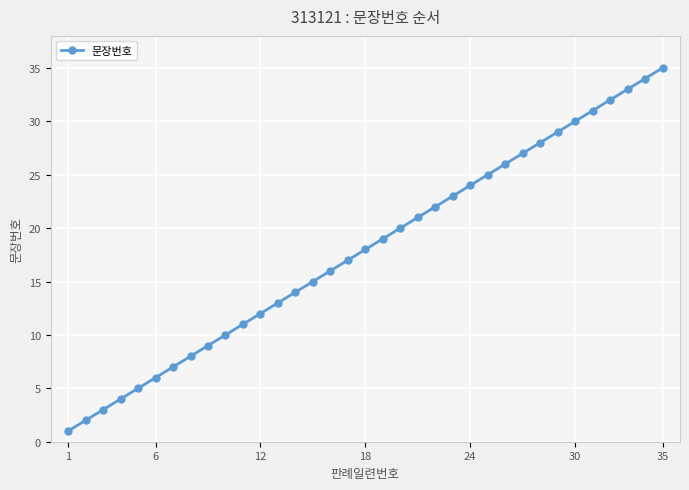

What is the difference between the maximum and minimum values?

34